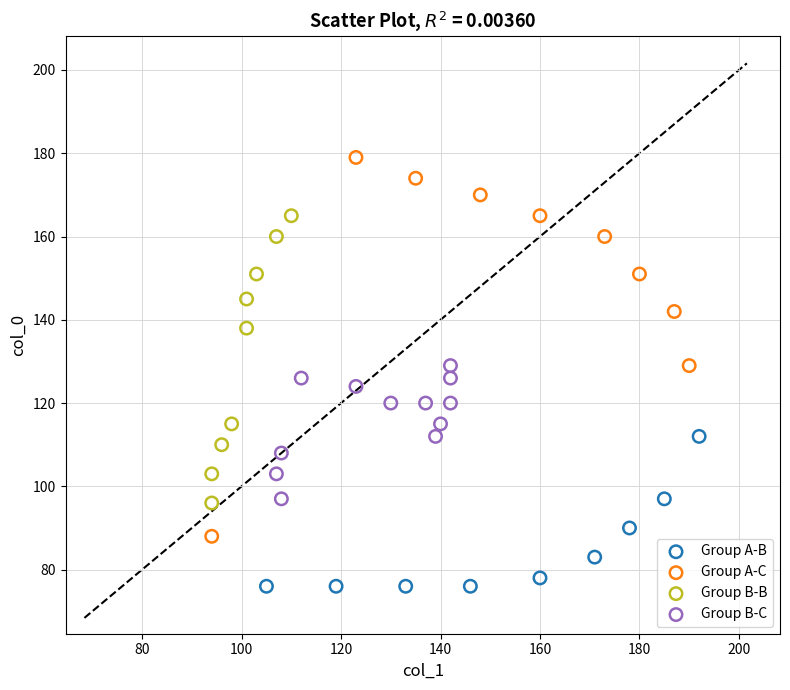

Which series reaches the minimum Y coordinate?

Group A-B